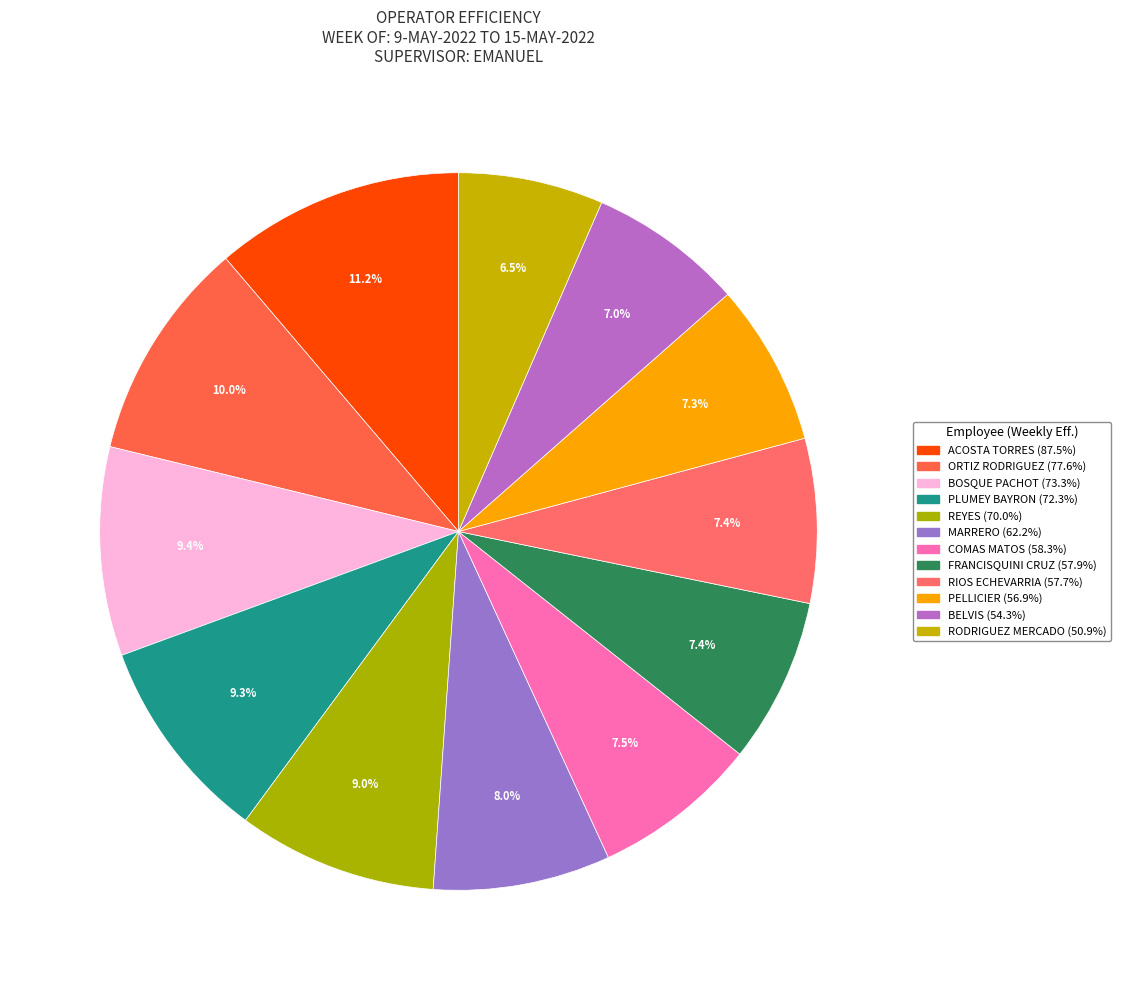

How many segments does this pie chart have?

12